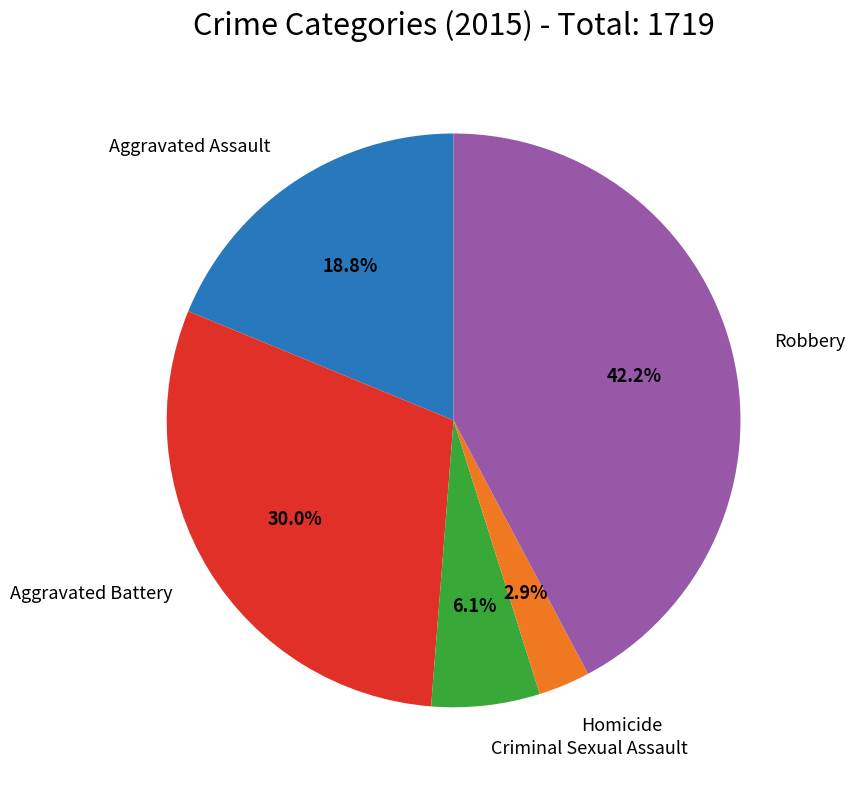

To the nearest percent, what is the difference between the largest and smallest slice percentages?

39%